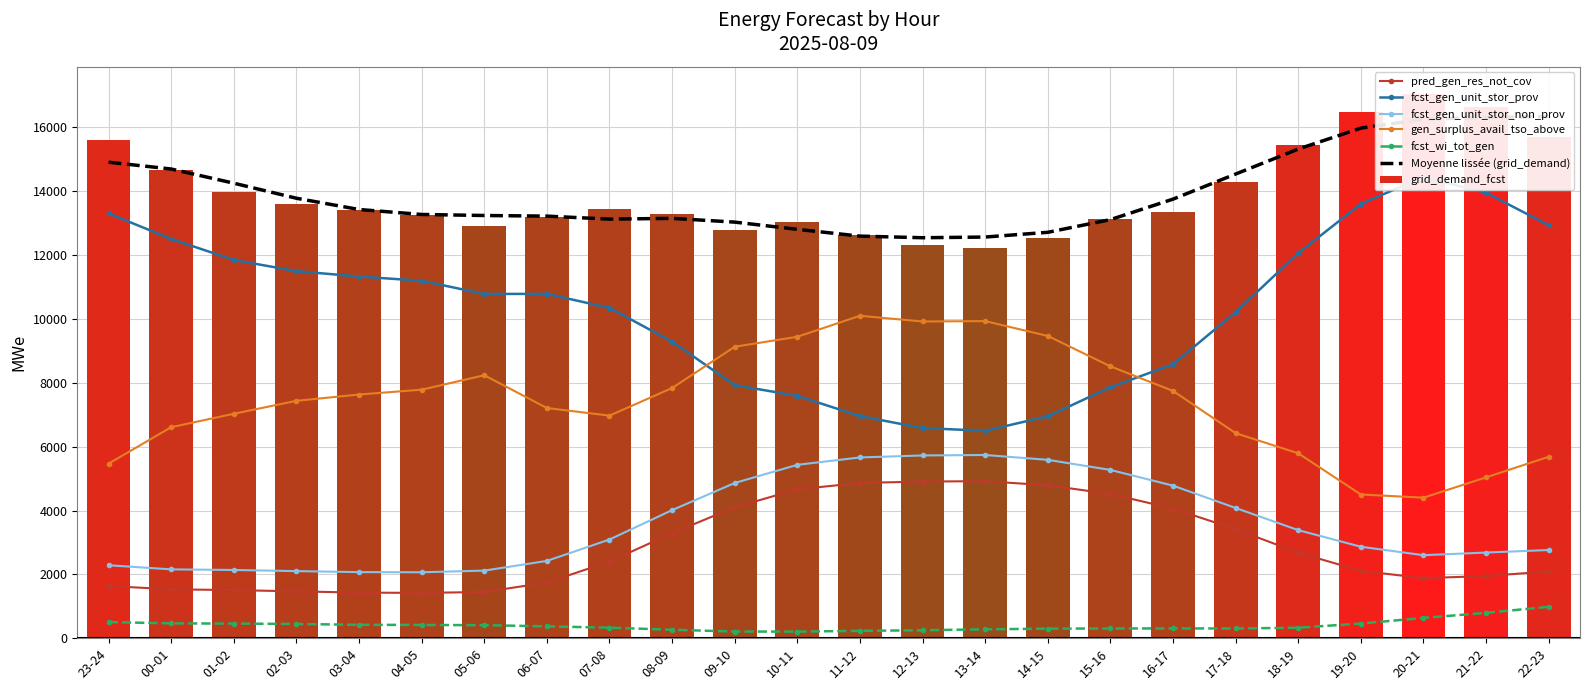

What position from the left is 20-21?

22